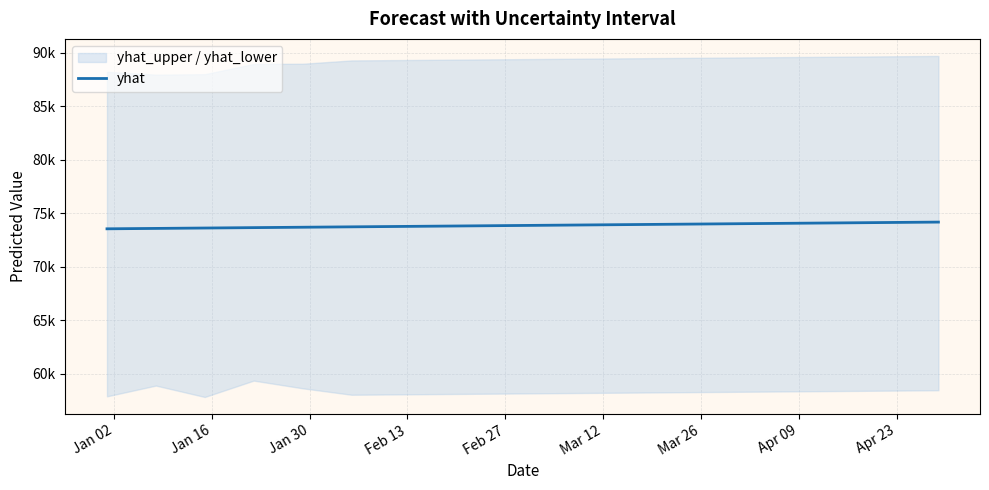

What position from the left is Apr 09?

8